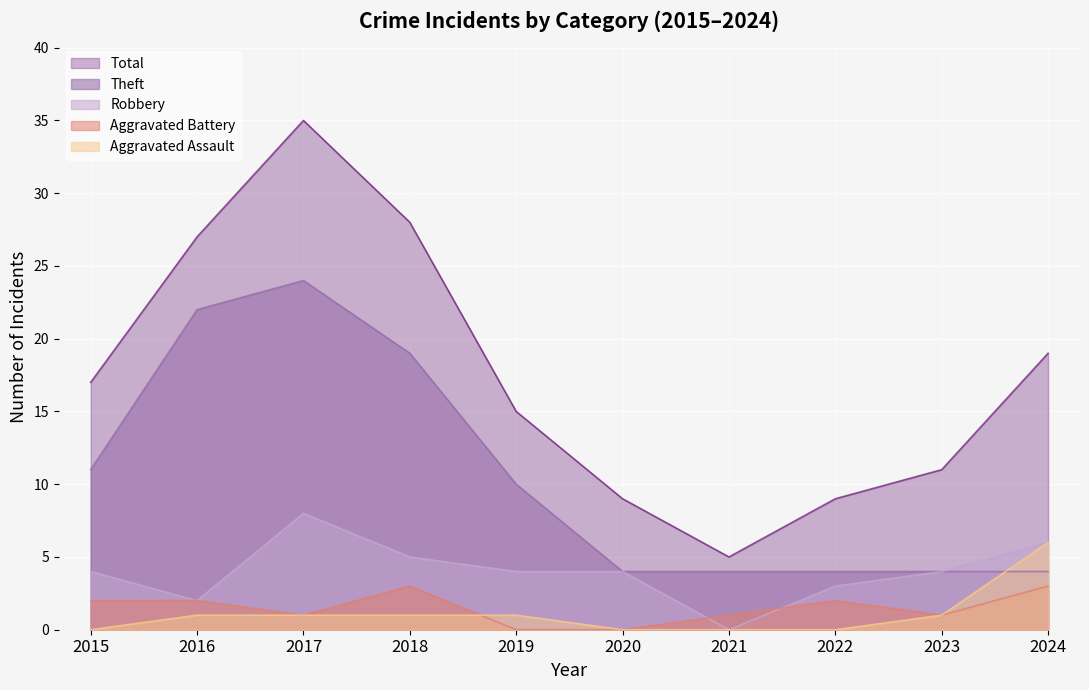

Reading left to right, list all the values displayed in this chart.

Robbery: 4	2	8	5	4	4	0	3	4	6
Theft: 11	22	24	19	10	4	4	4	4	4
Aggravated Battery: 2	2	1	3	0	0	1	2	1	3
Aggravated Assault: 0	1	1	1	1	0	0	0	1	6
Total: 17	27	35	28	15	9	5	9	11	19